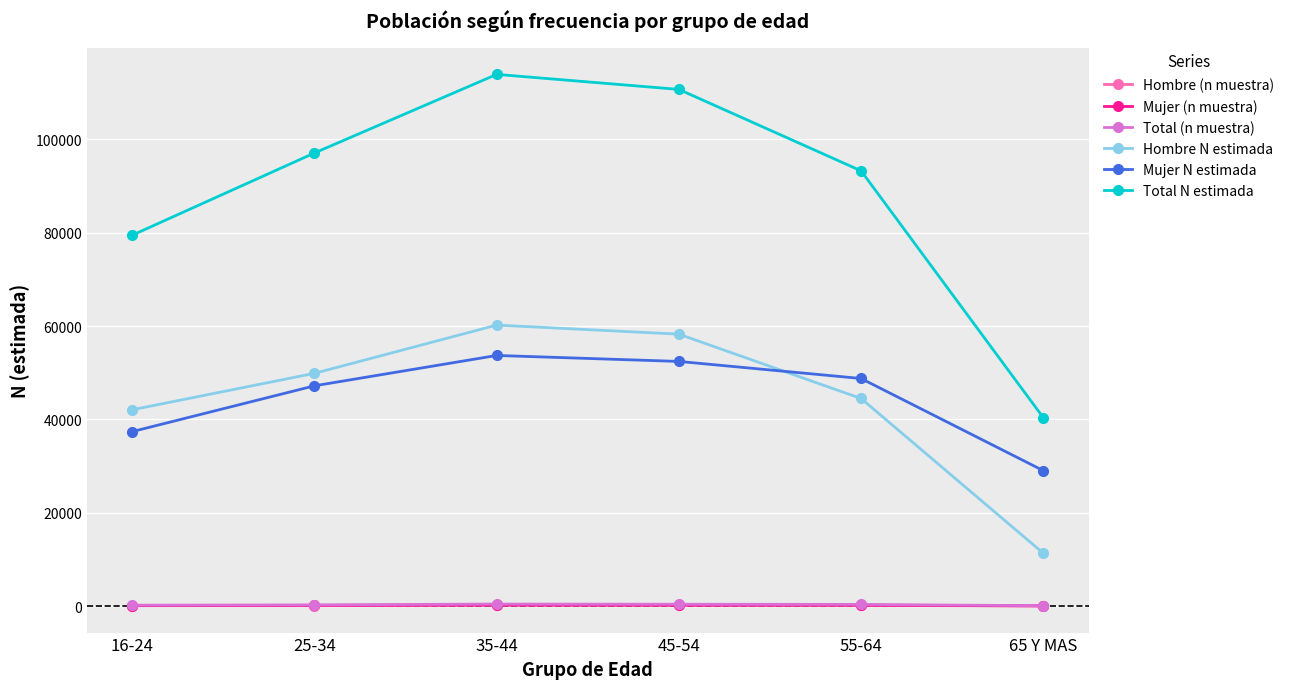

Does the chart display data point markers on the line(s)?

Yes